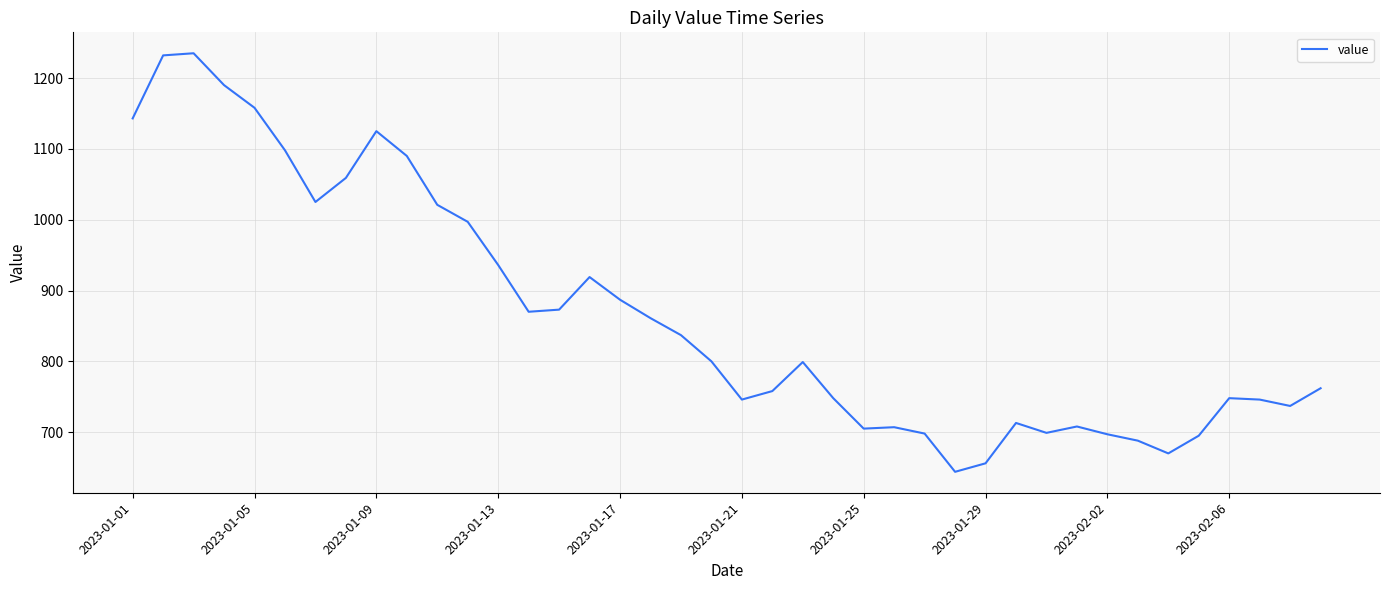

What is the smallest value displayed?

644